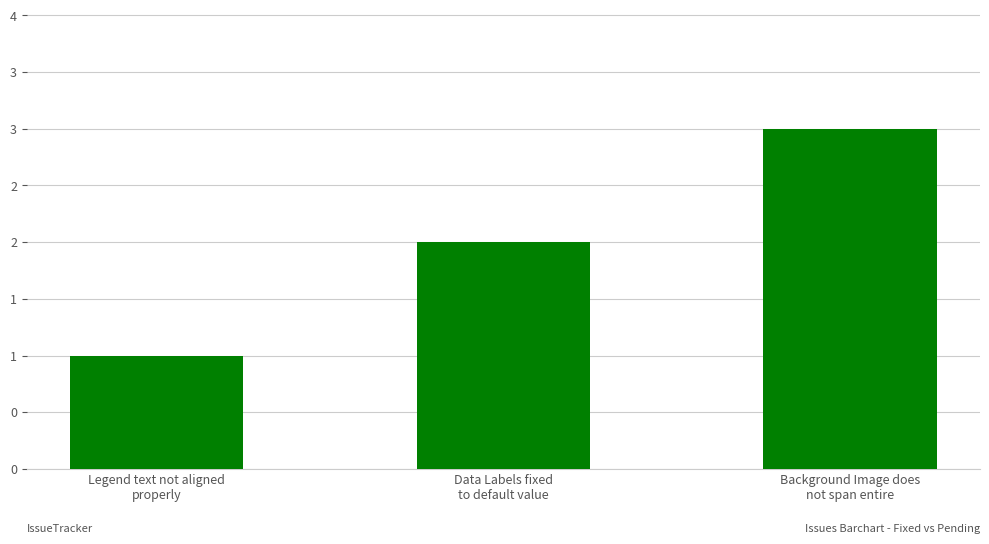

Does the chart contain any negative values?

No